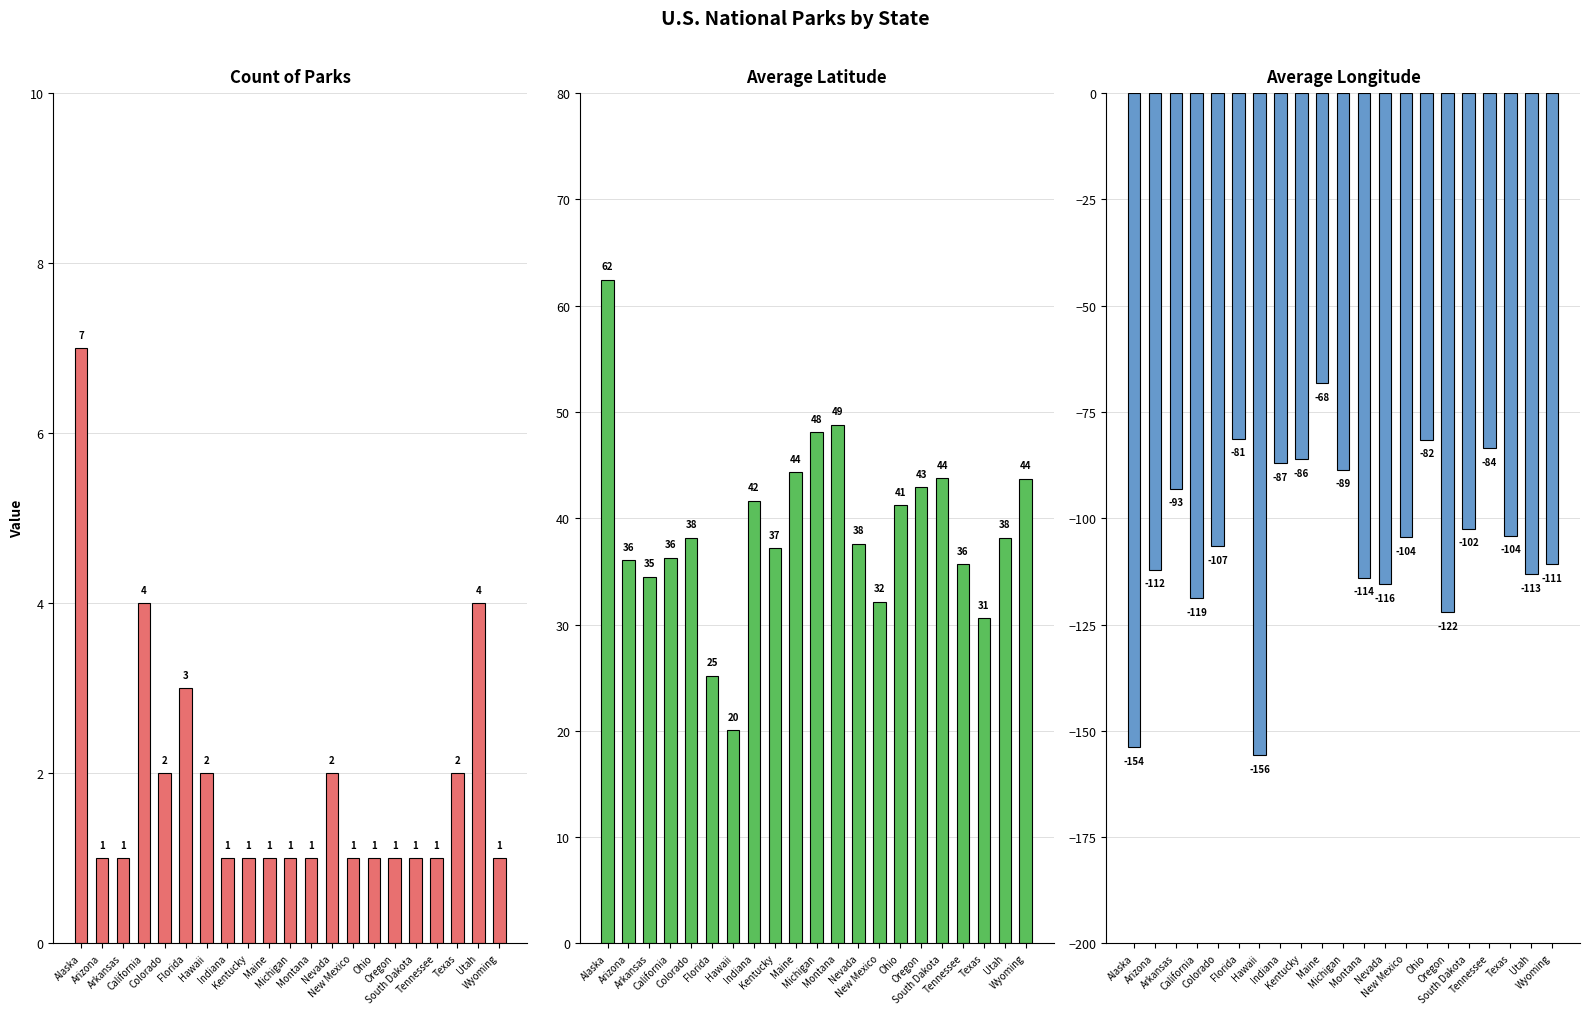

At which label does Avg Latitude reach its minimum?

Hawaii